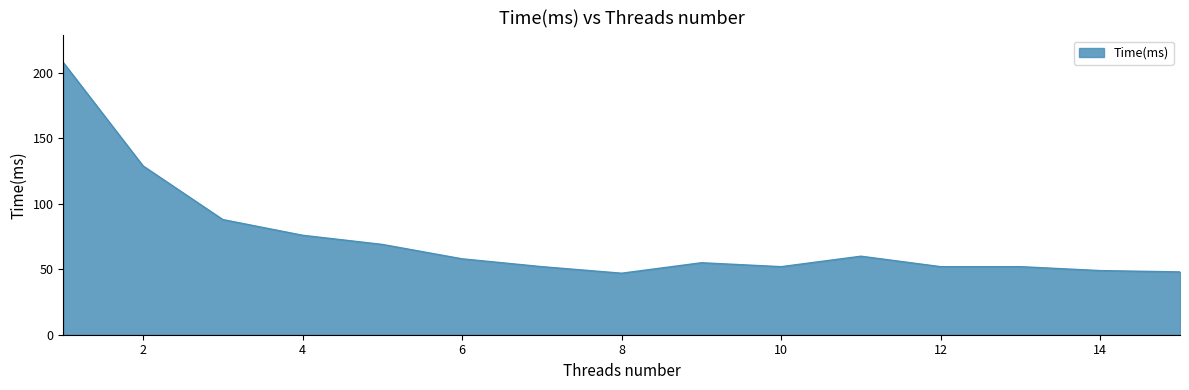

What is the minimum value shown in the chart?

47